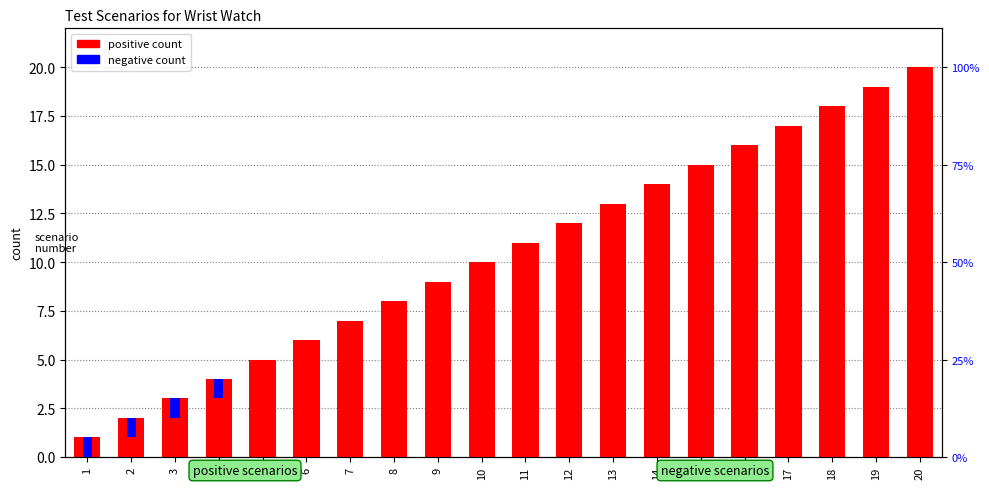

What is the value of the positive count bar at the 14th from the left?

14